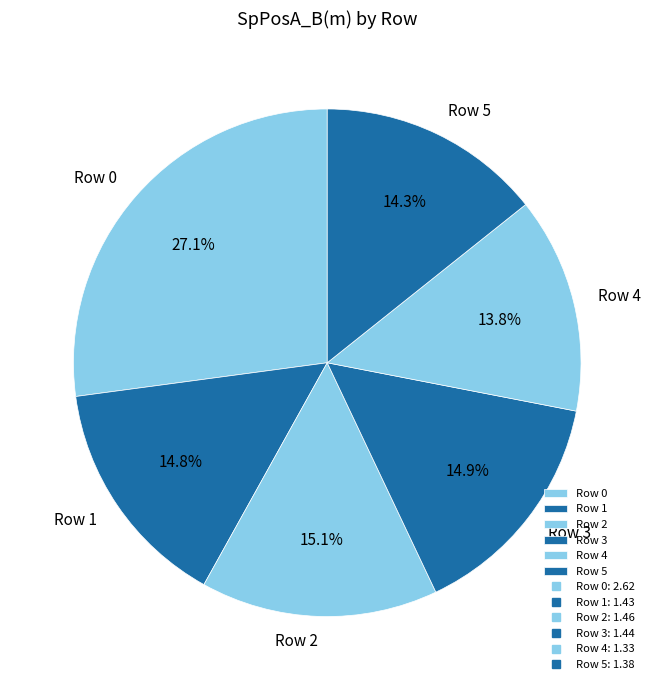

What is the ratio of the value at Row 1 to the value at Row 2?

1.0